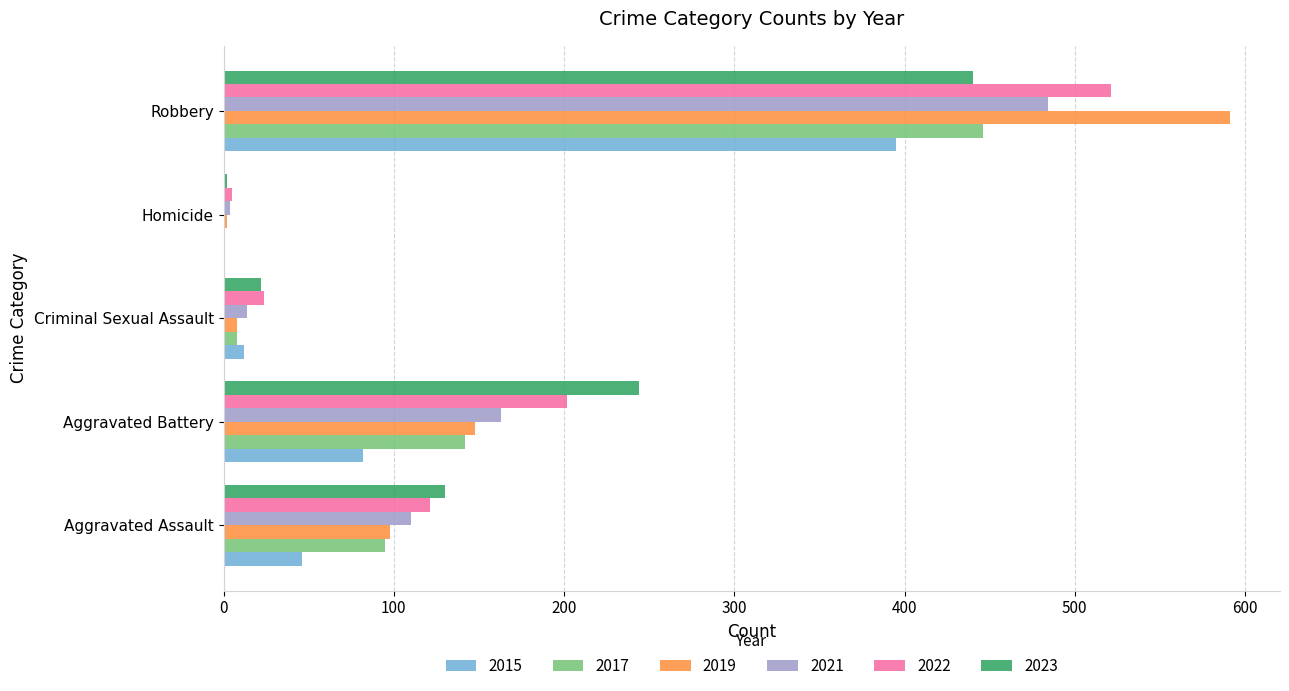

Where is 2022 nearest to the value 263?

Aggravated Battery